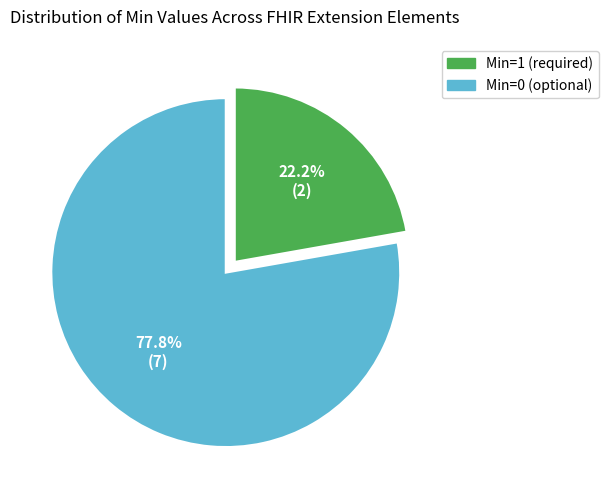

Is there a majority slice in this chart?

Yes